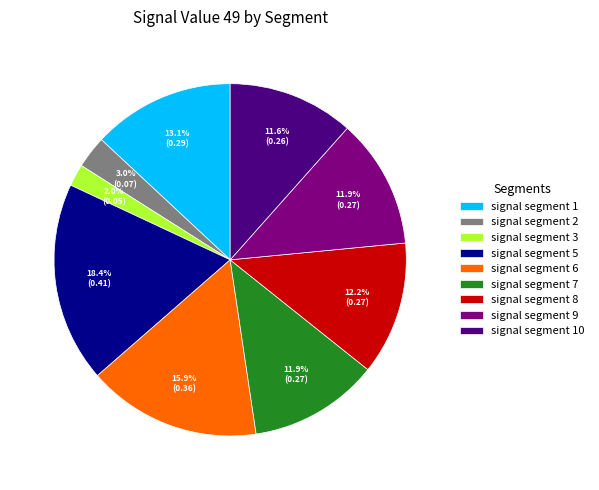

To the nearest percent, what percentage of the pie is signal segment 9?

12%